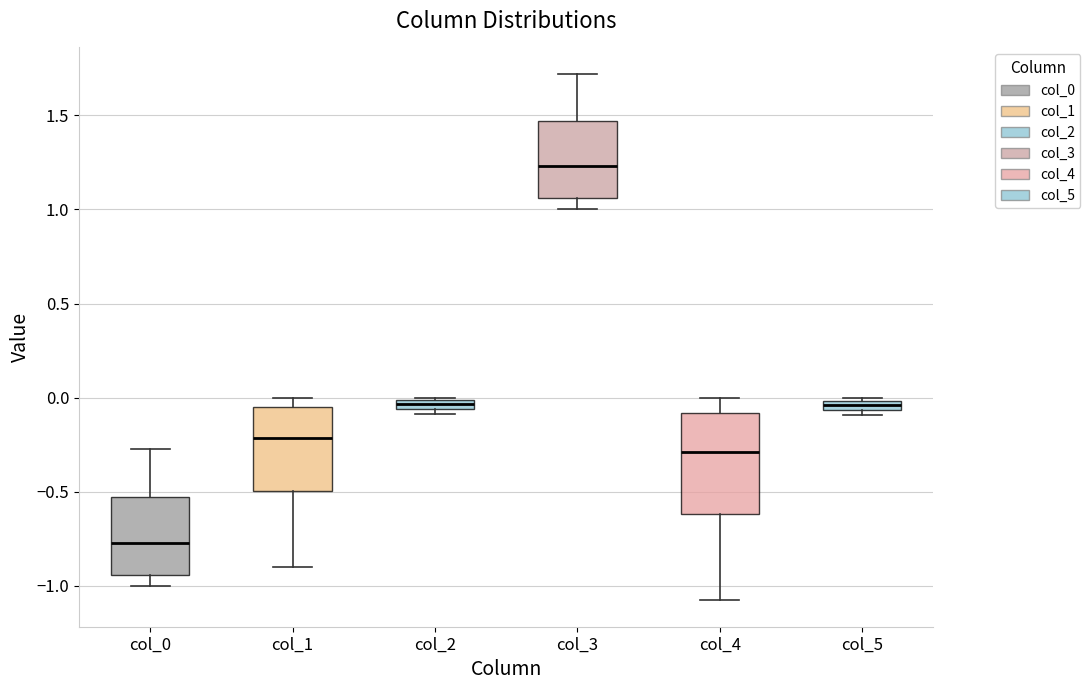

Comparing the boxes themselves (not the whiskers), which one is the tallest?

col_4